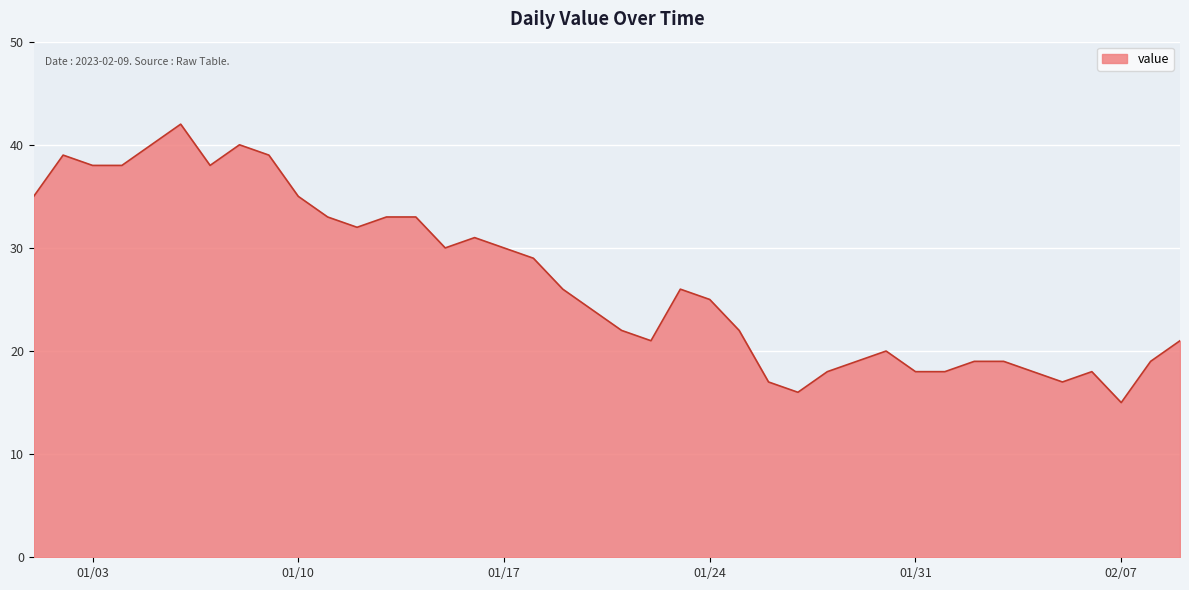

What is the difference between the maximum and minimum values?

27